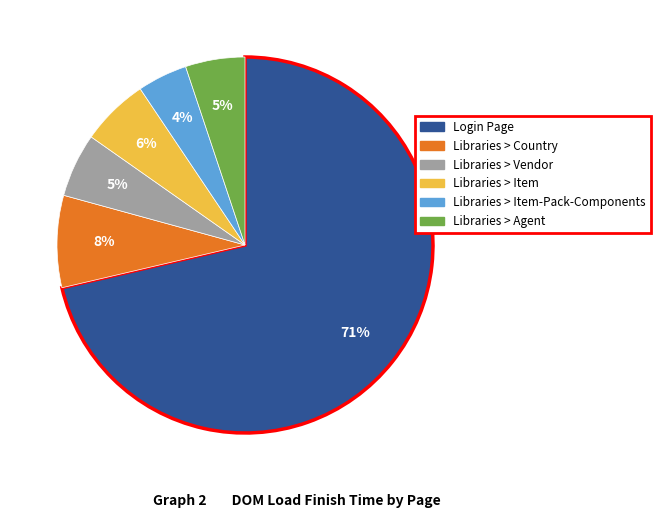

Is there a majority slice in this chart?

Yes